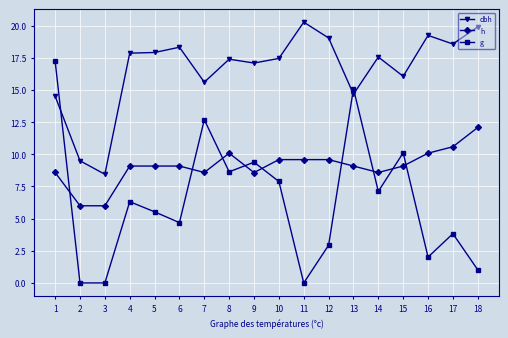

Is the value of dbh at 8 greater than the value of h at 18?

Yes